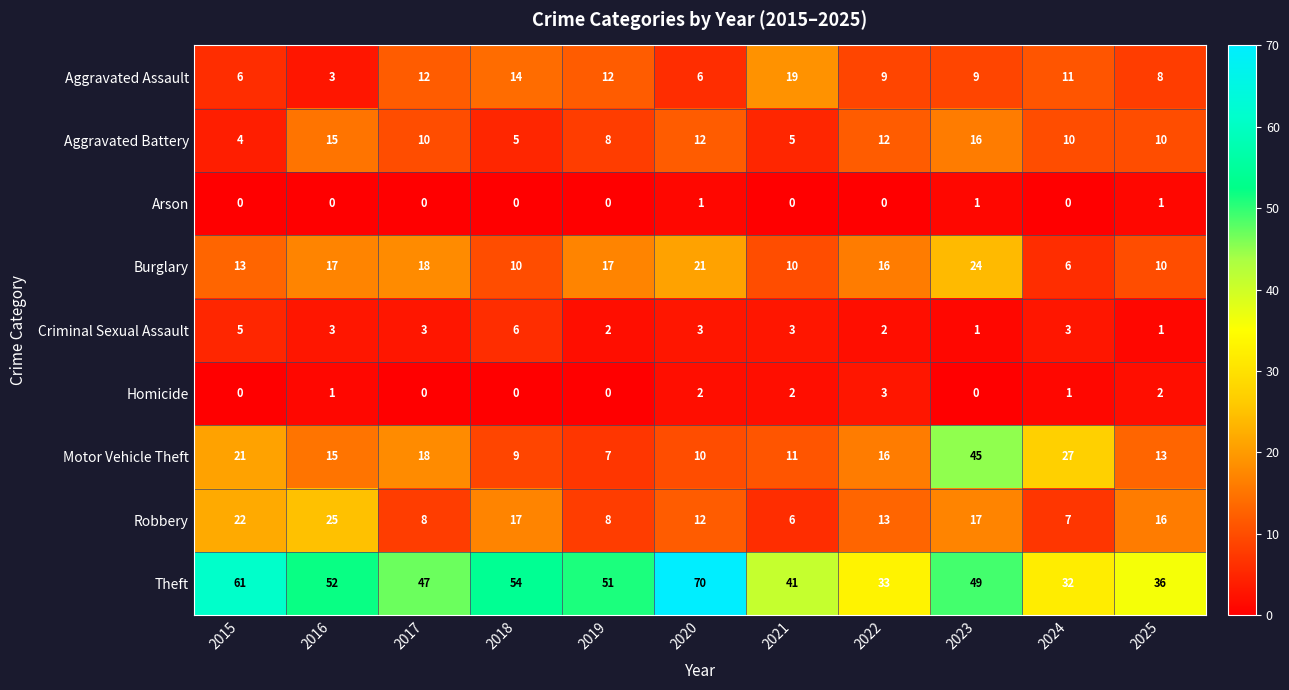

At which label is Motor Vehicle Theft closest to 26?

2024